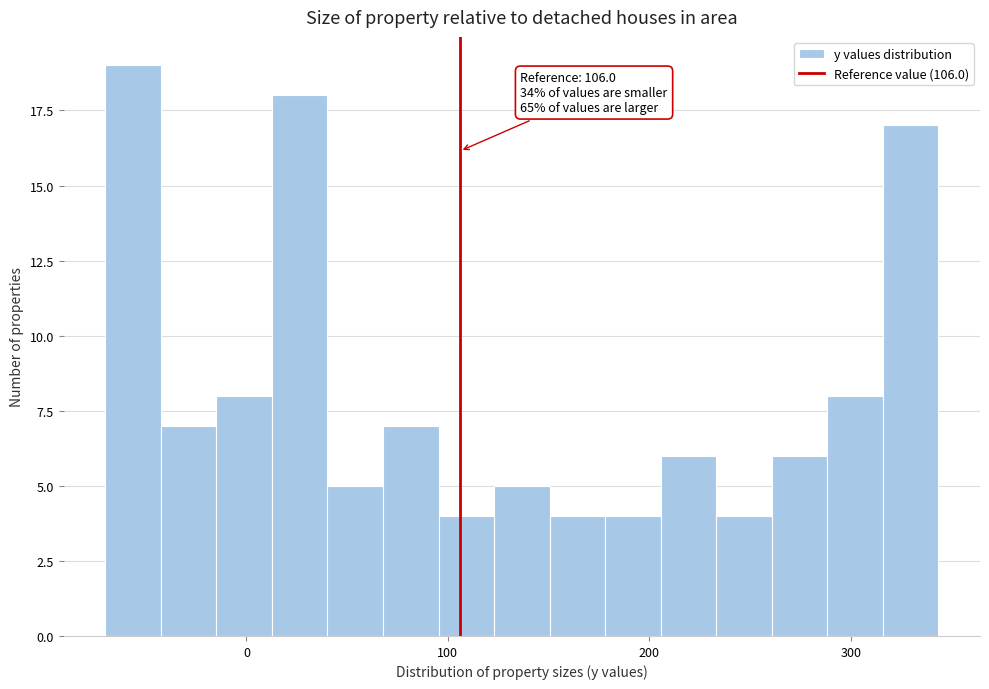

Read against the x-axis, roughly where is the centre of the tallest bar?

-60